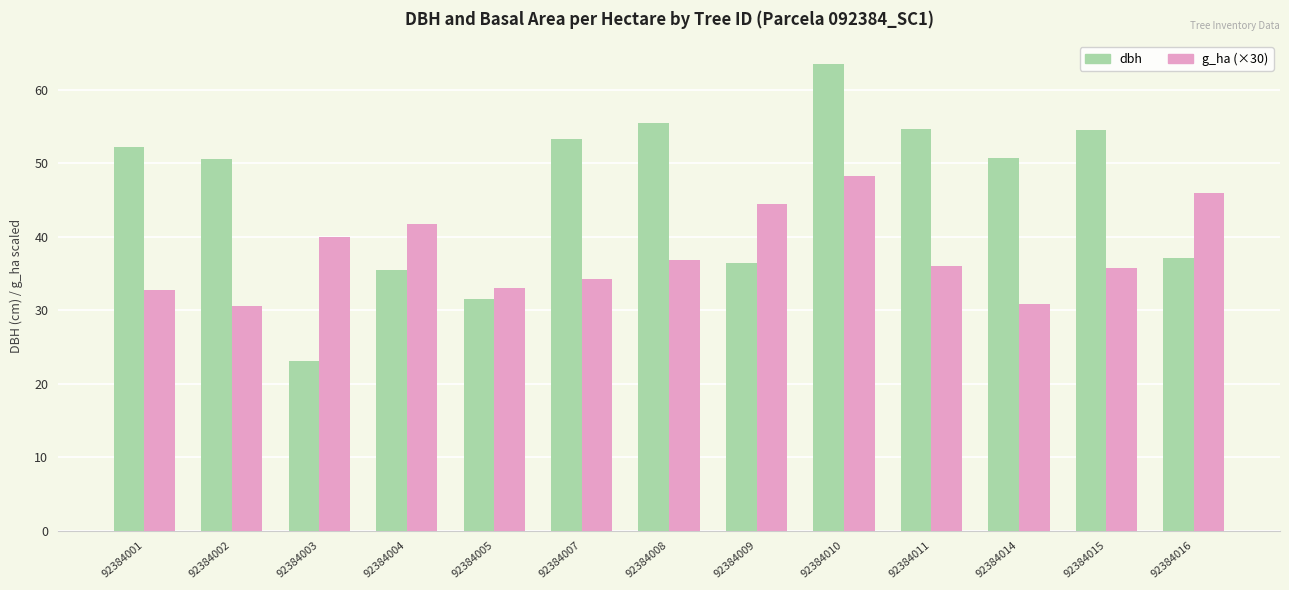

List the series in order of their overall mean, lowest first.

g_ha (×30), dbh